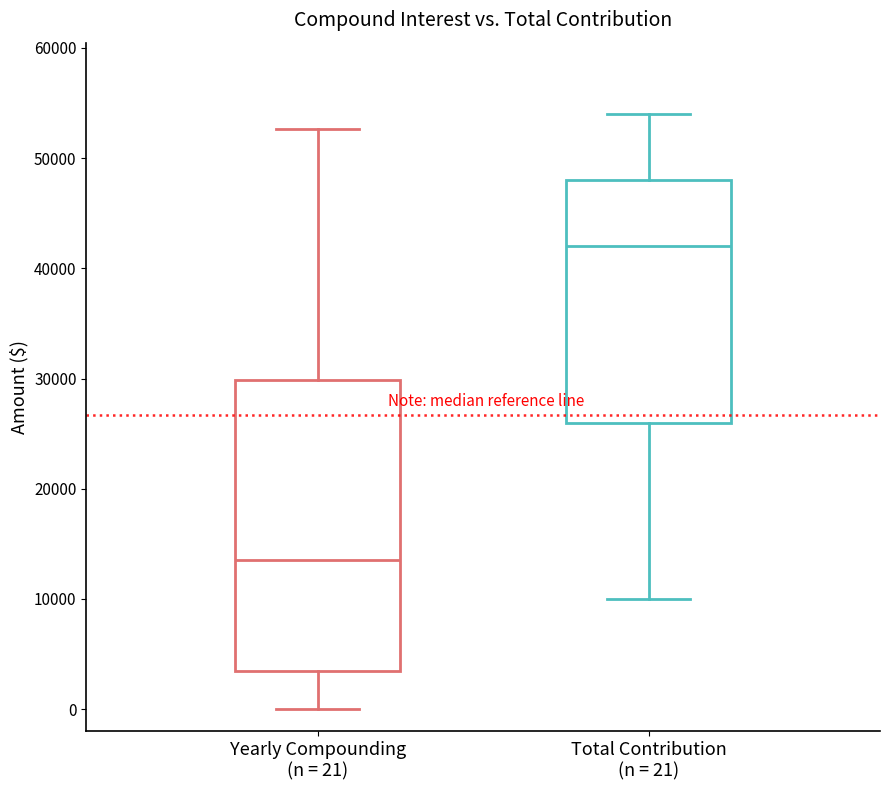

Where does the median line of the box for Total Contribution (n = 21) sit on the y-axis? The values are not printed on the chart, so give them approximately, as read against the axis.

42000